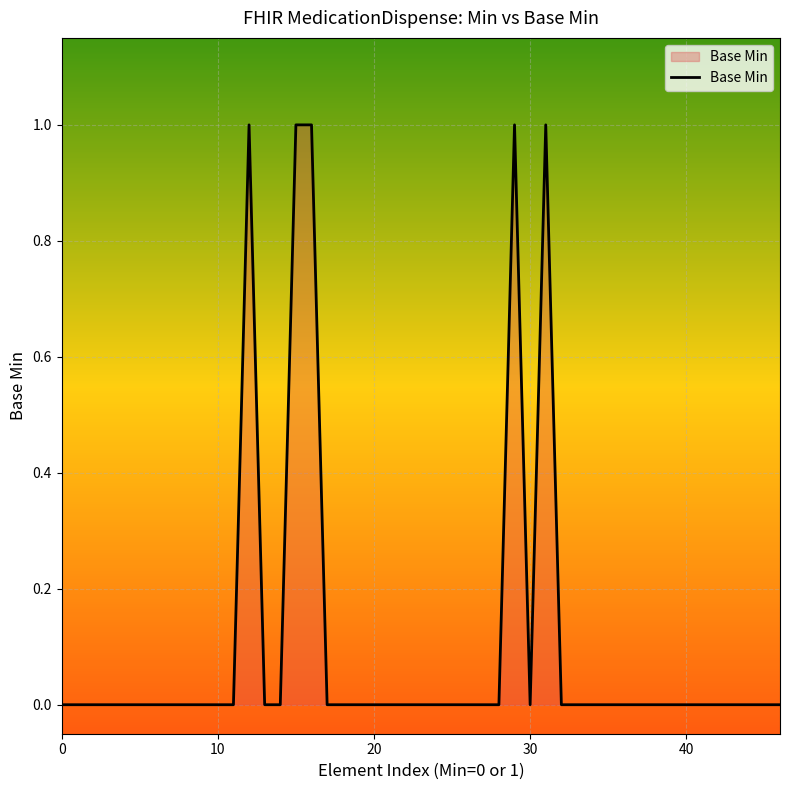

How many distinct data groups are displayed?

1